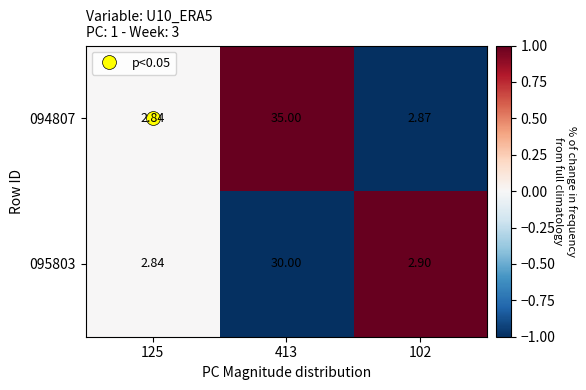

Is the value of 094807 at 413 greater than the value of 095803 at 413?

Yes